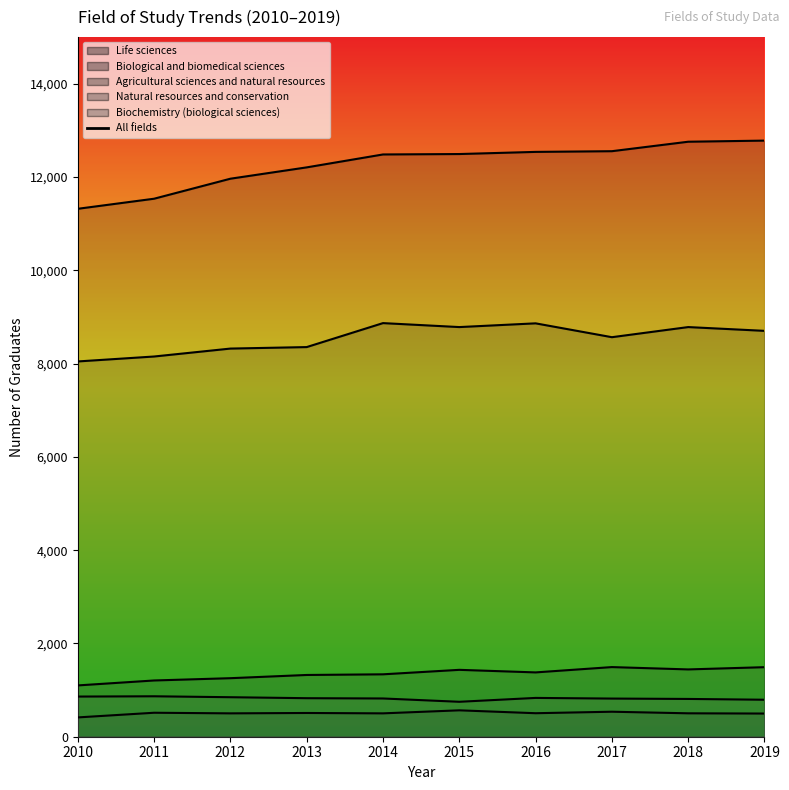

What is the value of the 9th point from the left?

55103